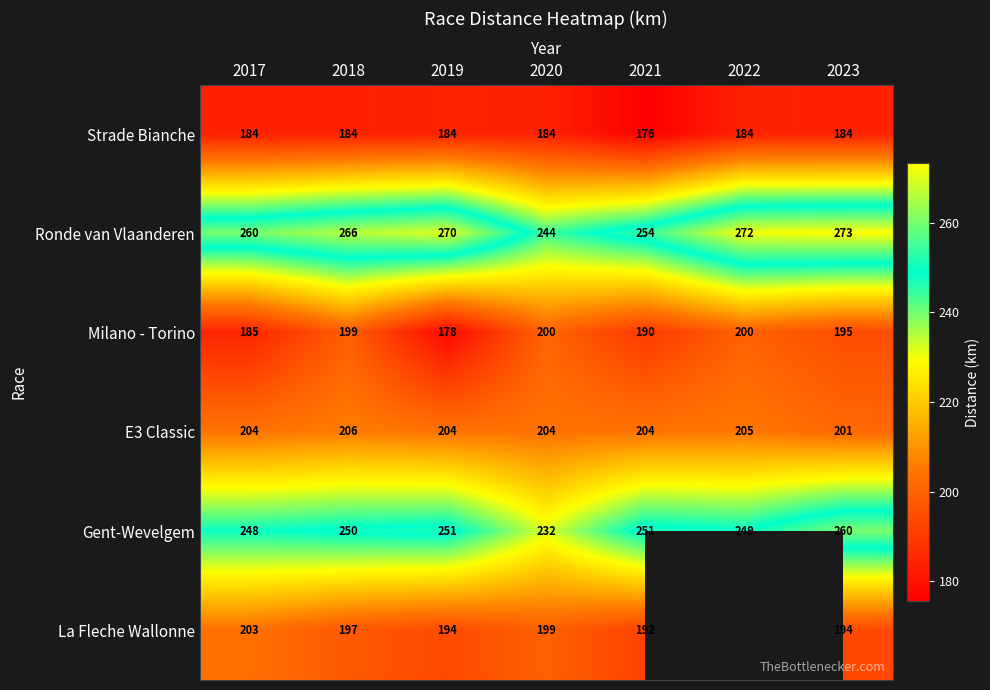

How many E3 Classic values are between 204 and 205?

5